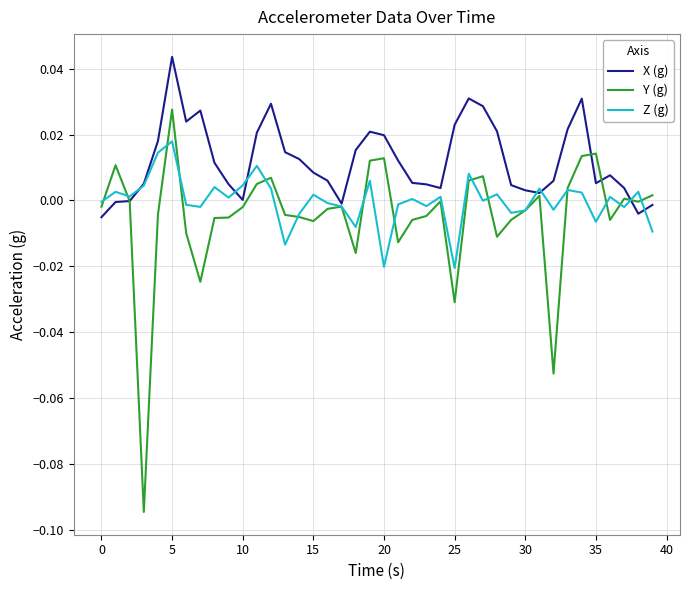

List the series in order of their overall mean, highest first.

X (g), Z (g), Y (g)